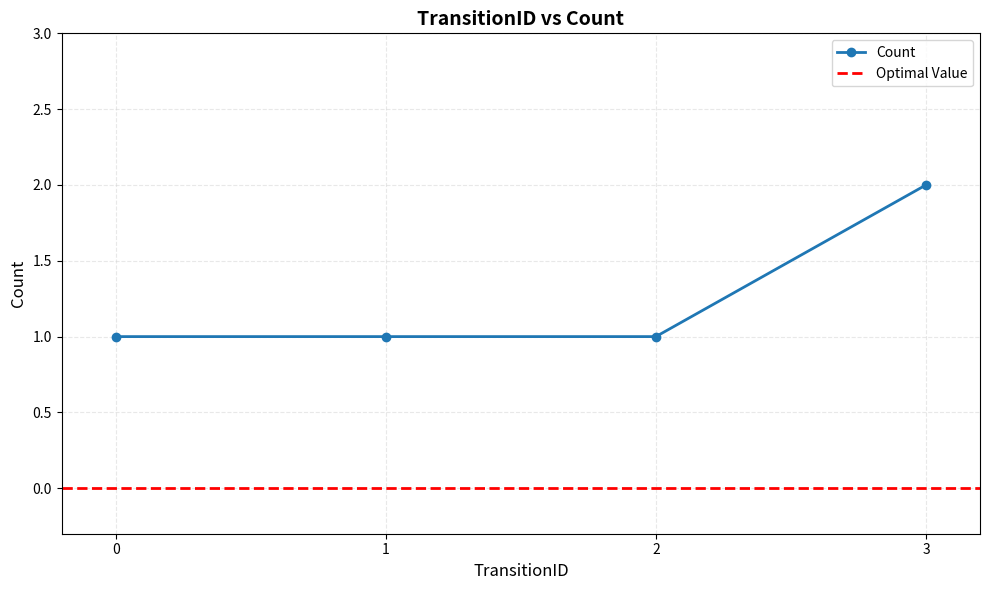

Reading right to left, what are all the values shown in this chart?

2	1	1	1